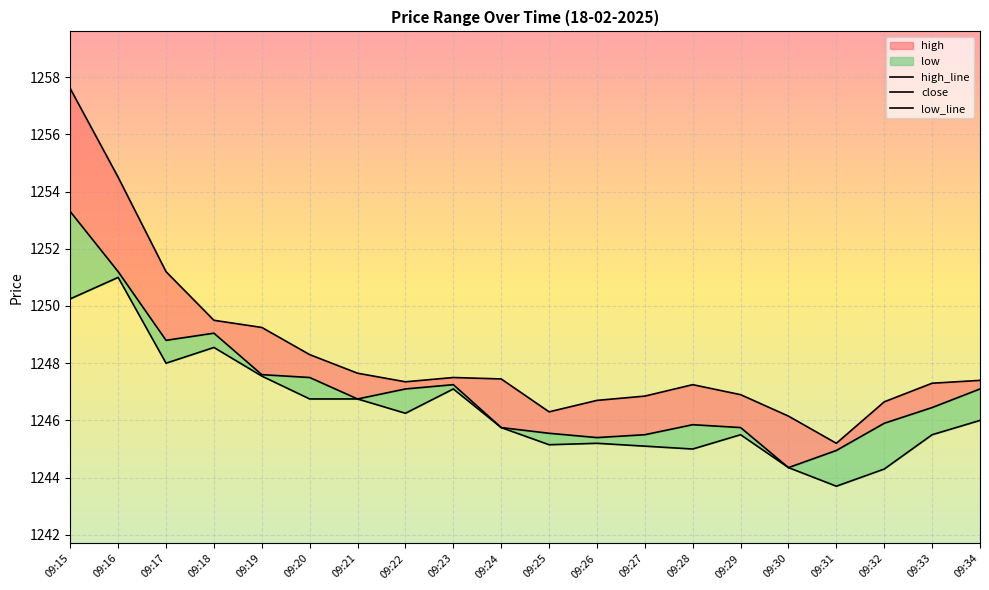

What is the spread (max minus min) of values at 09:29?

1.4